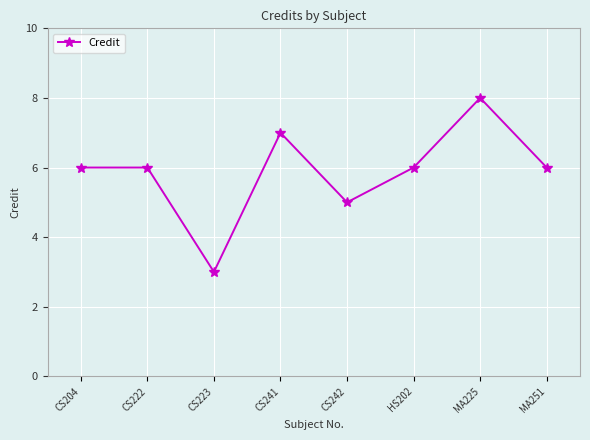

What position from the right is CS242?

4